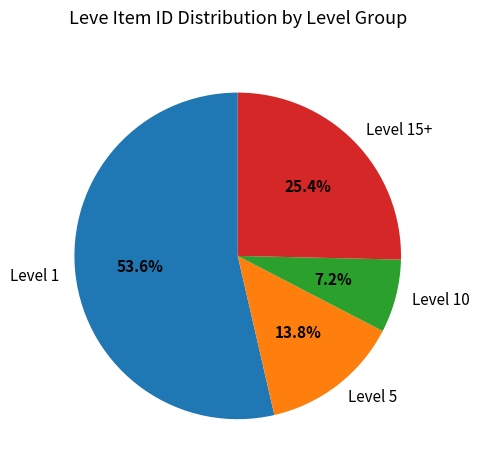

Which has a higher value, Level 10 or Level 1?

Level 1